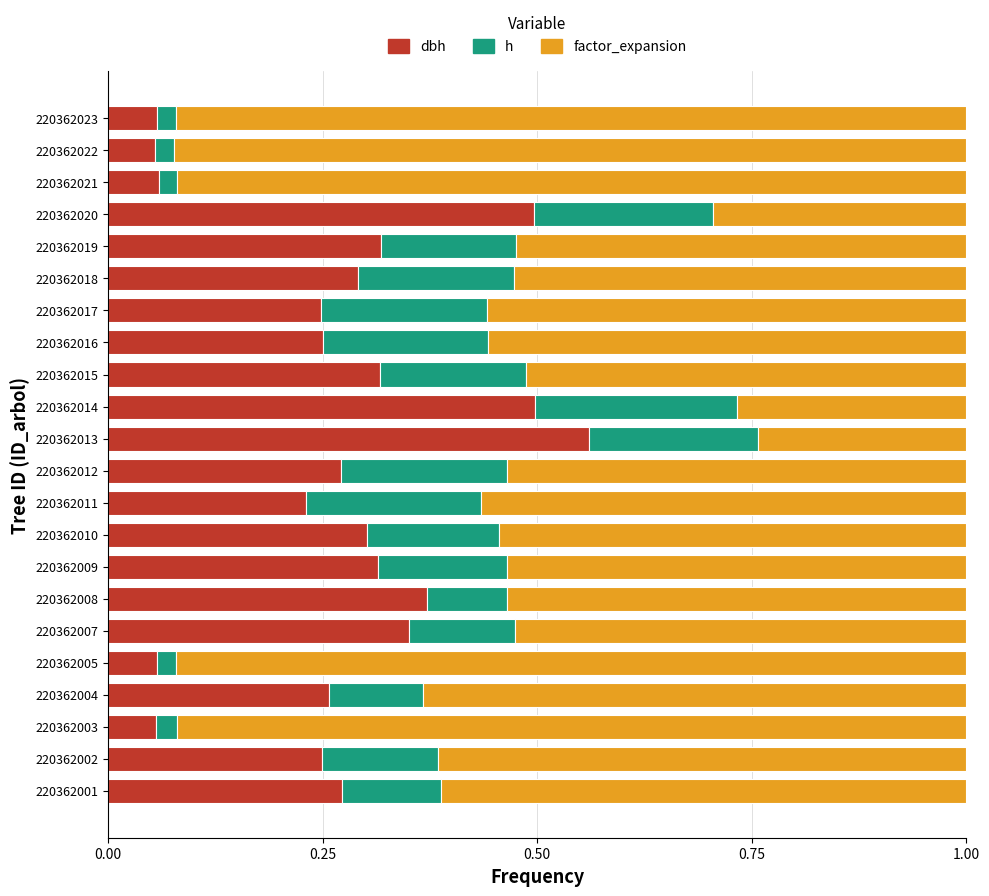

What is the total value across all series at 220362002?

1.0